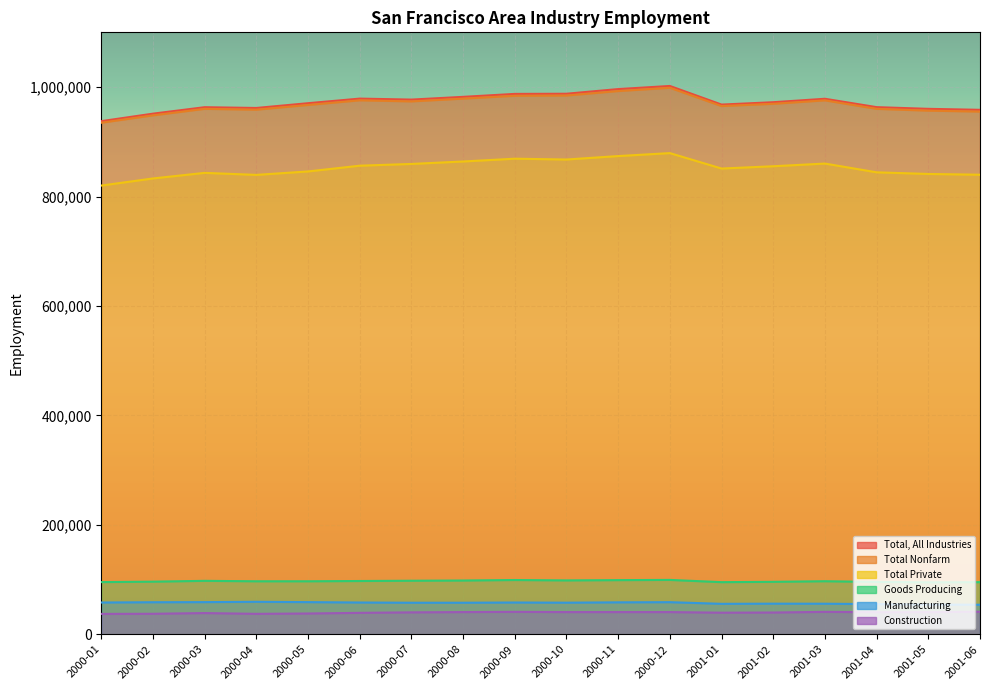

What is the total value across all series at 2000-09?

3039000